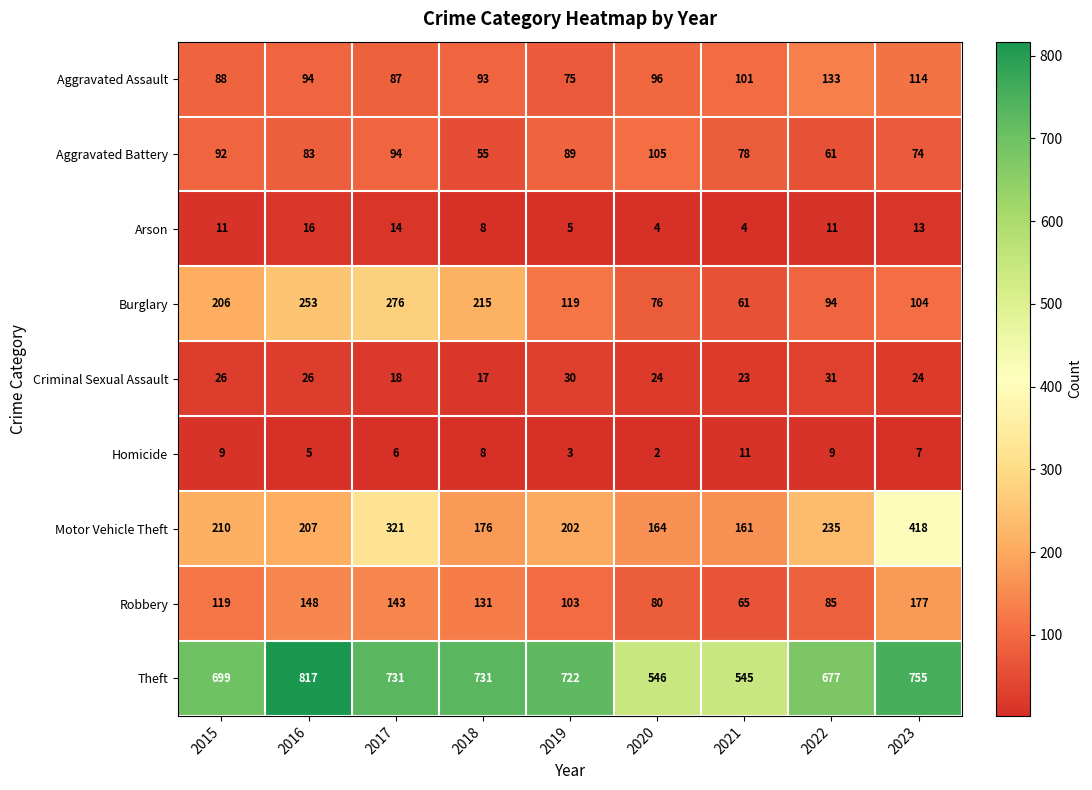

What is the average value of the Homicide series?

7